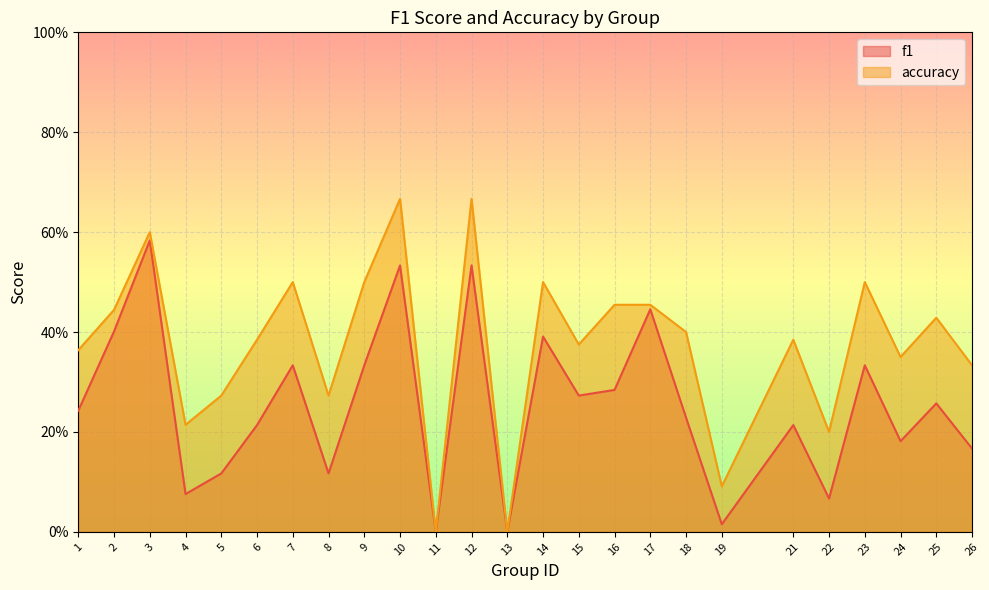

At how many categories does at least one series exceed 0?

23